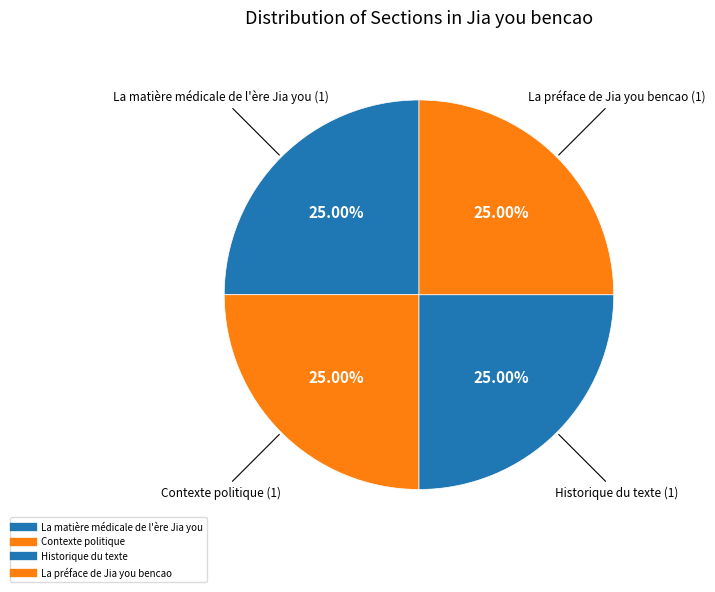

Which slice is the smallest?

La matière médicale de l'ère Jia you